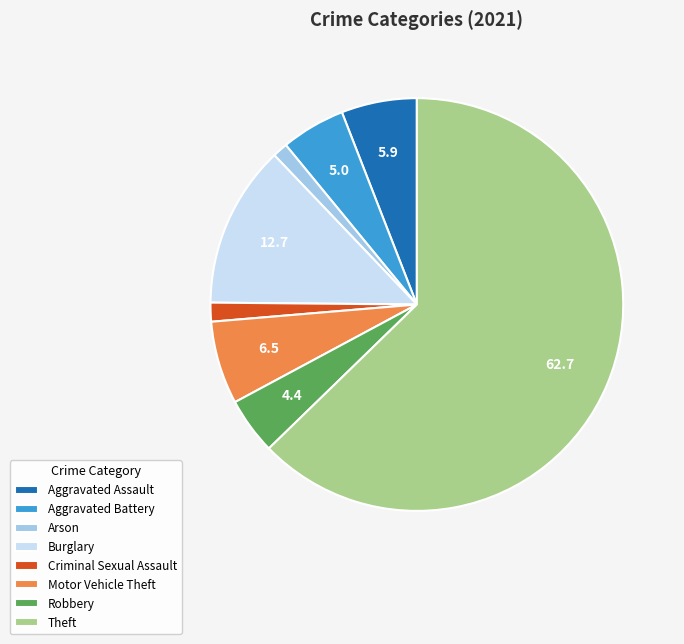

Count the number of slices in the pie.

8